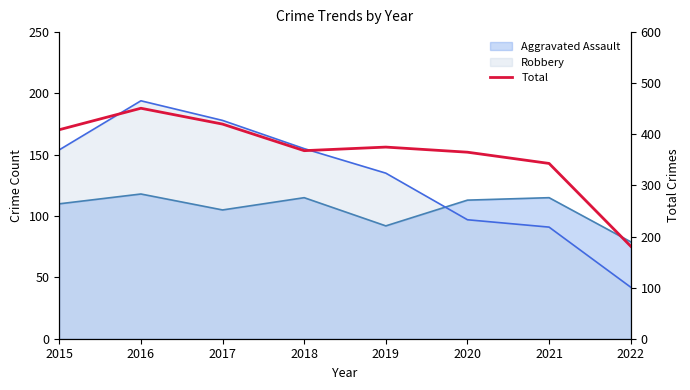

Reading left to right, list all the values displayed in this chart.

409	451	420	368	375	365	343	181